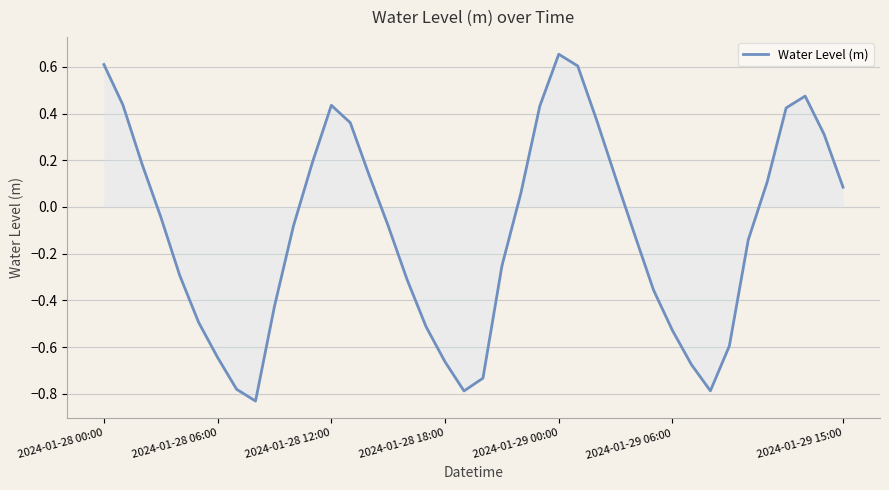

What is the difference between the maximum and minimum values?

1.5